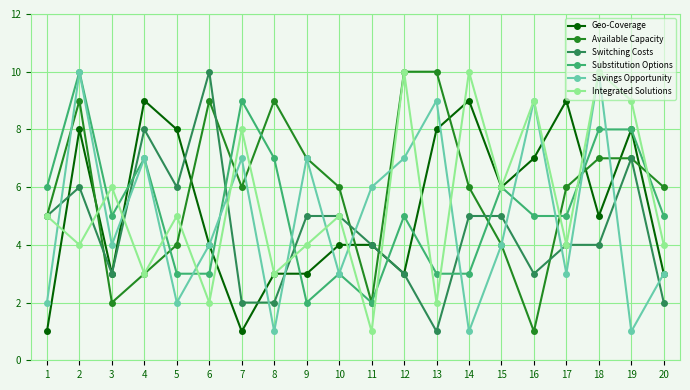

Is the value of Savings Opportunity at 7 greater than the value of Switching Costs at 17?

Yes